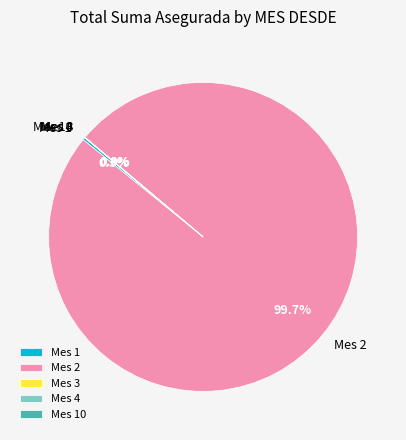

What is the largest slice in the pie chart?

Mes 2